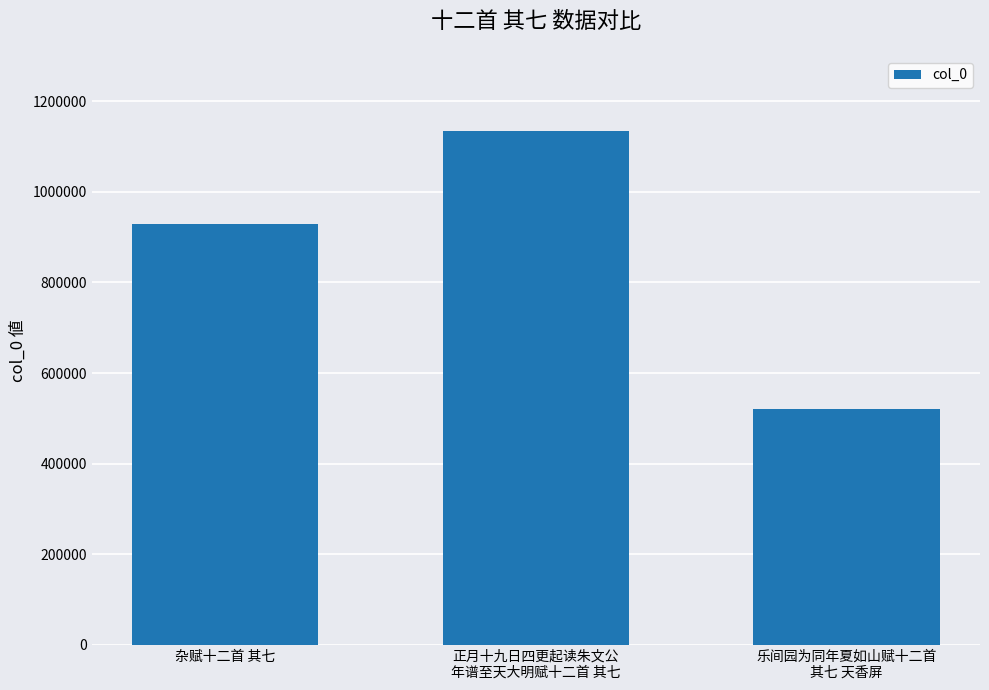

True or false: the data shows 692863 at 乐间园为同年夏如山赋十二首
其七 天香屏.

False